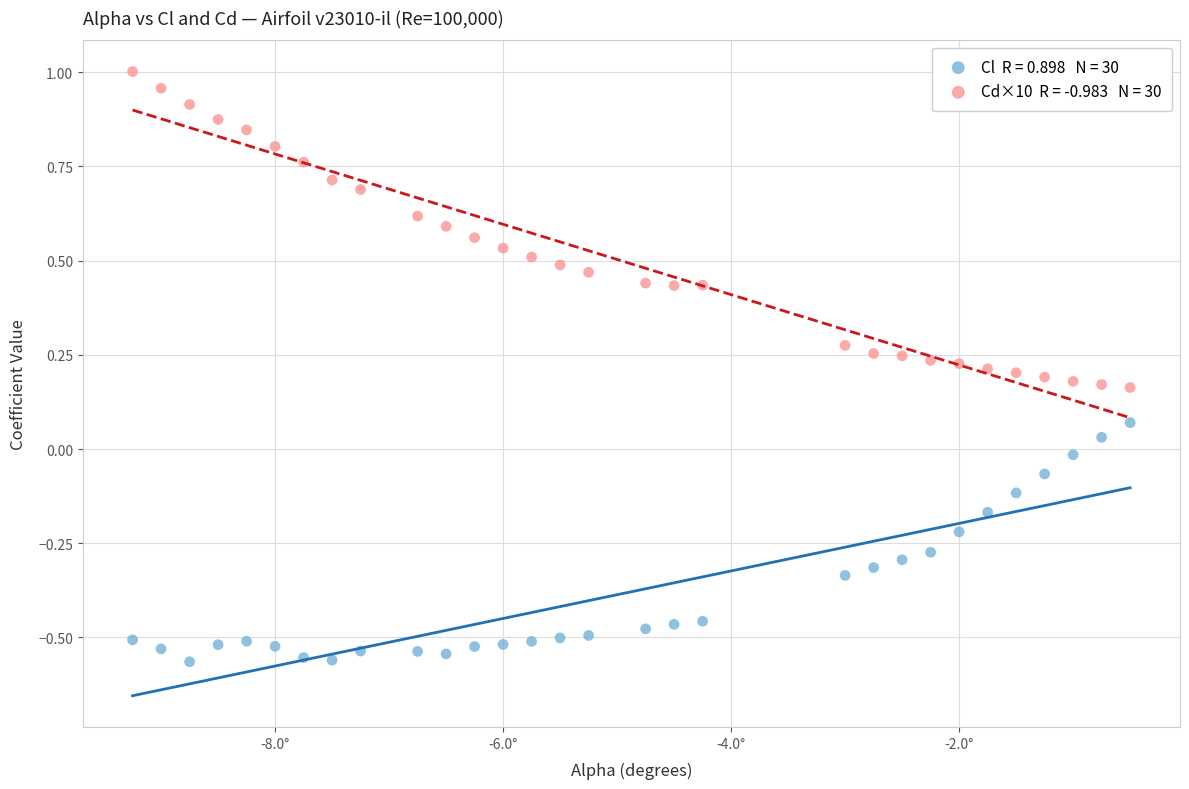

Across all data points, what is the range of X values (max minus min)?

8.8